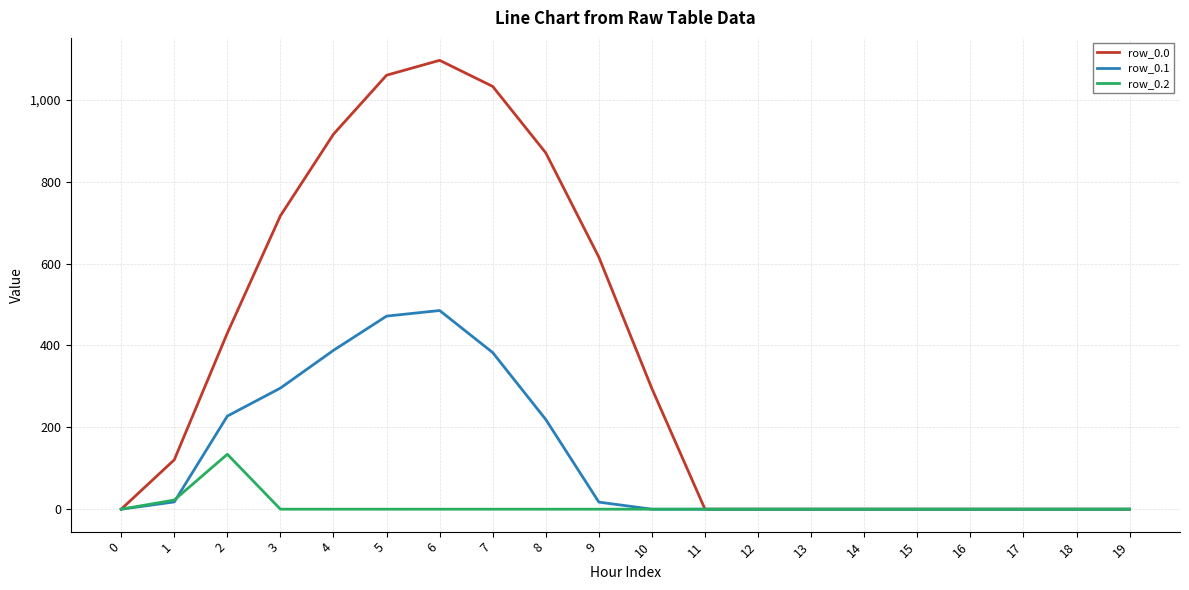

Which series has the widest spread of values?

row_0.0